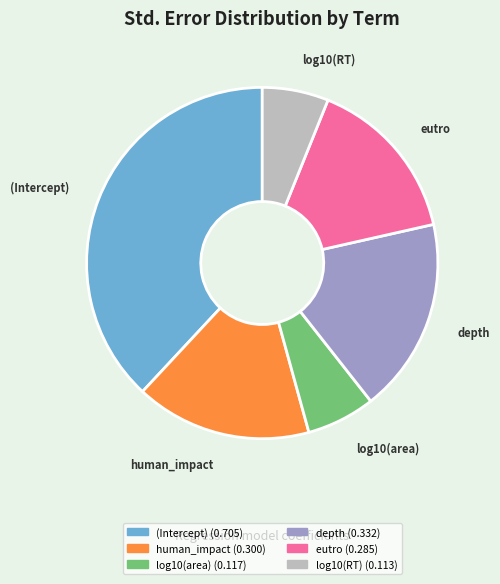

Does any single category account for the majority?

No